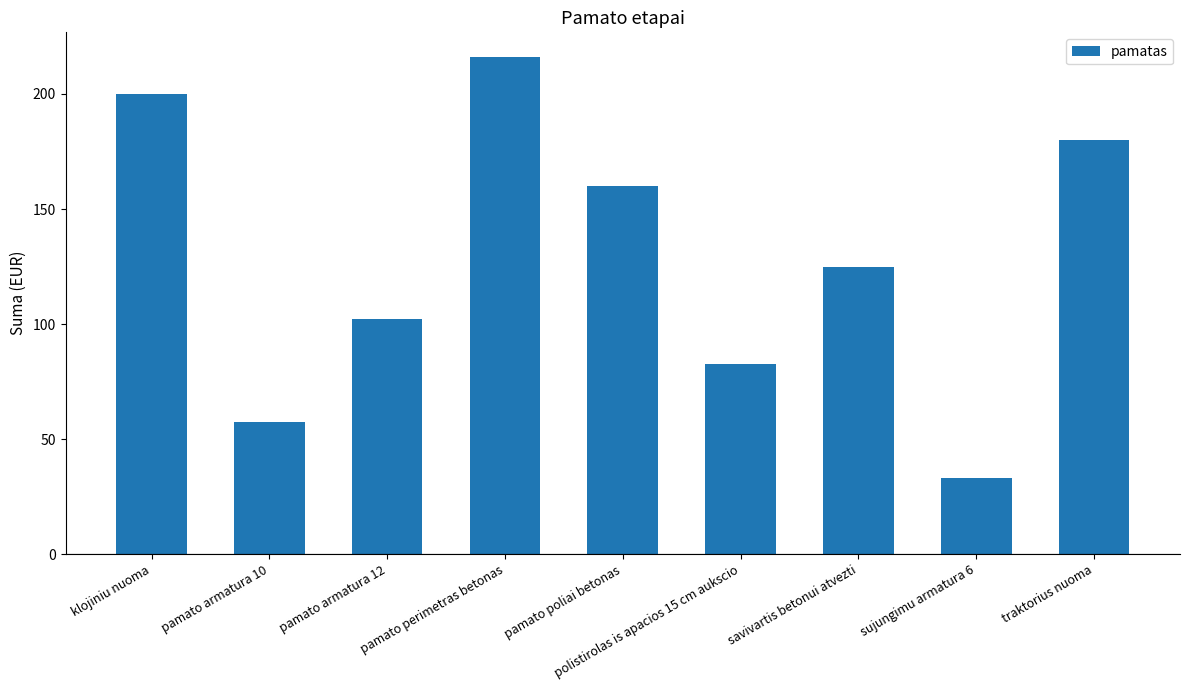

What is the average value?

128.5